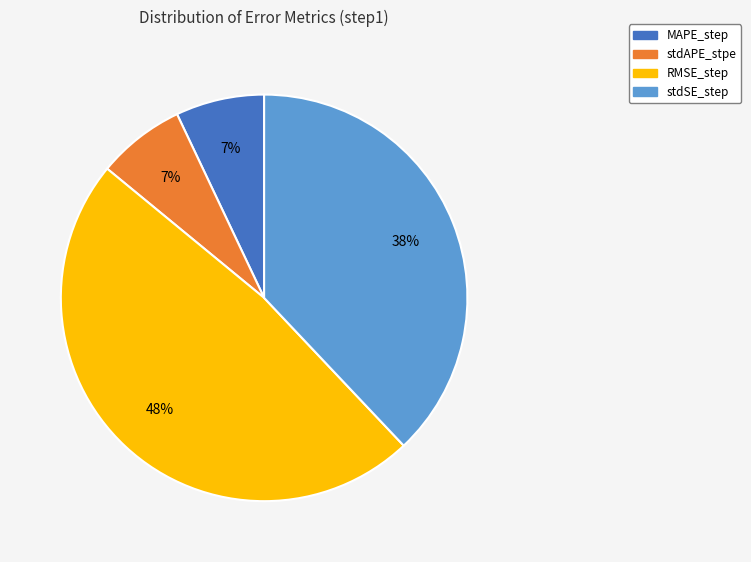

To the nearest percent, what portion does RMSE_step represent?

48%